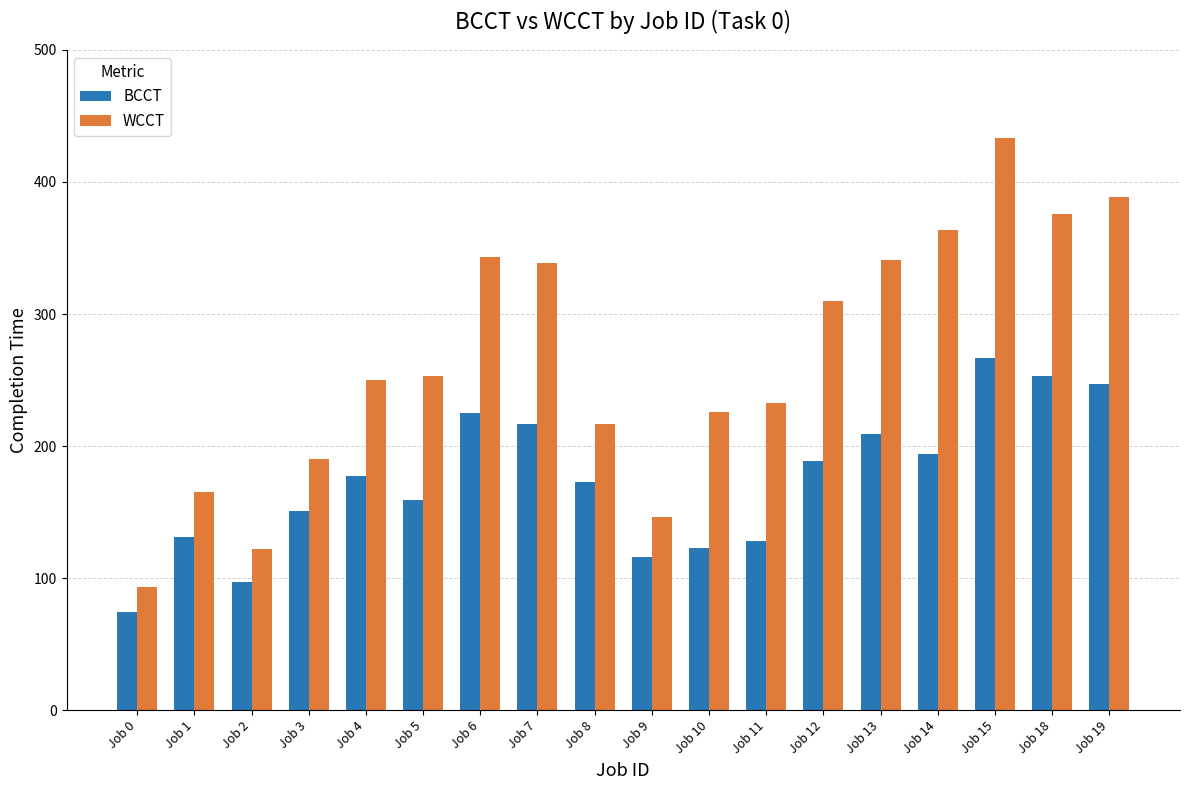

How many bars are there in each group?

2